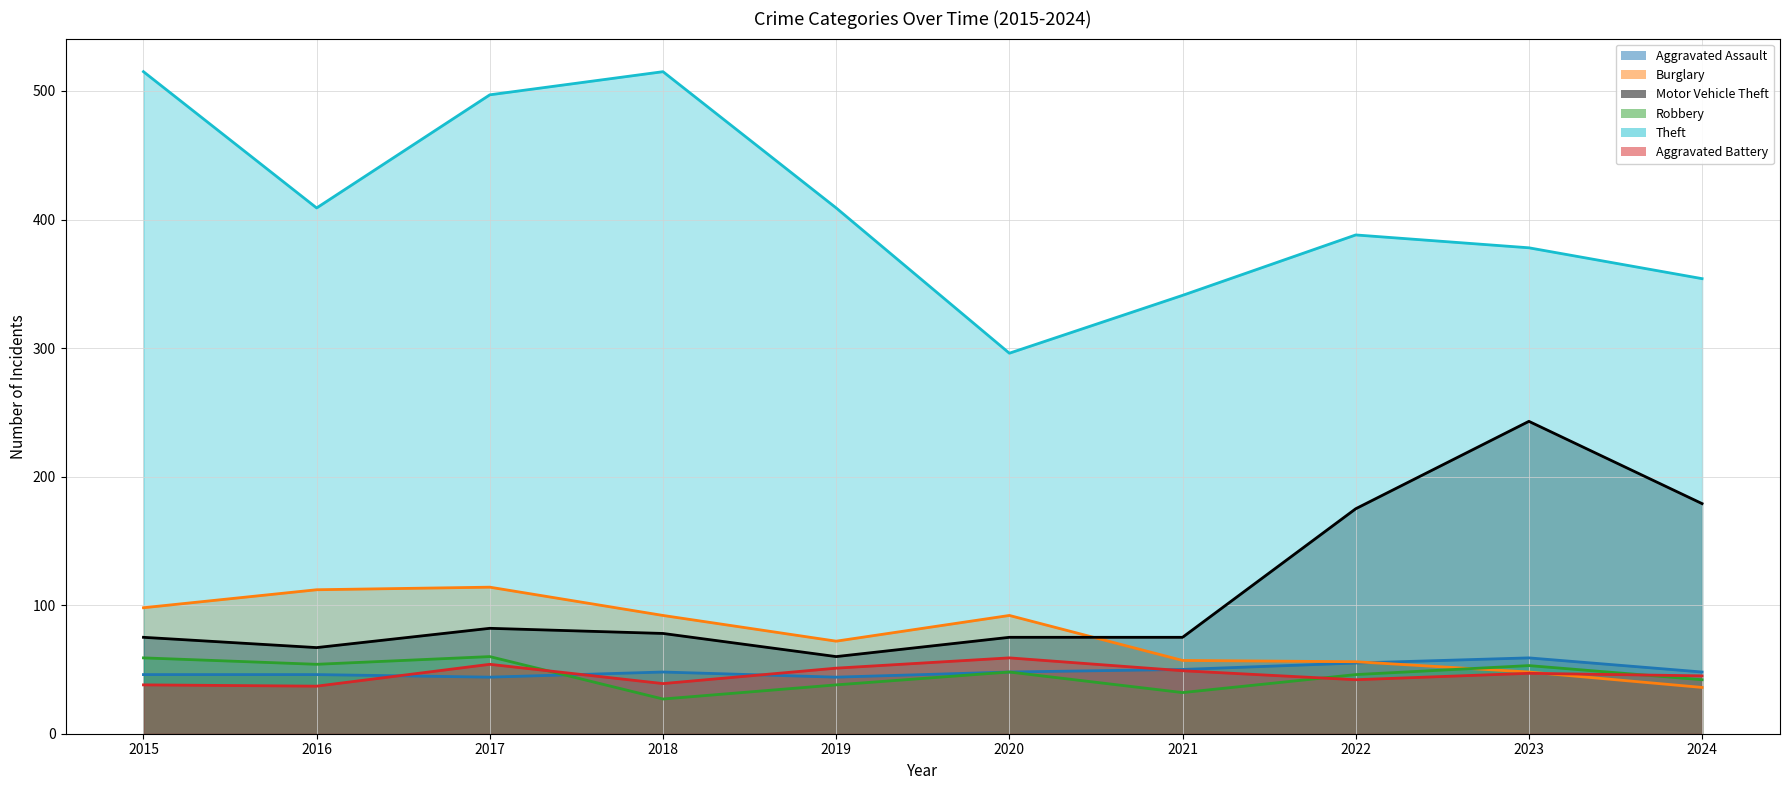

List the labels in order of Motor Vehicle Theft value, smallest first.

2019, 2016, 2015, 2020, 2021, 2018, 2017, 2022, 2024, 2023